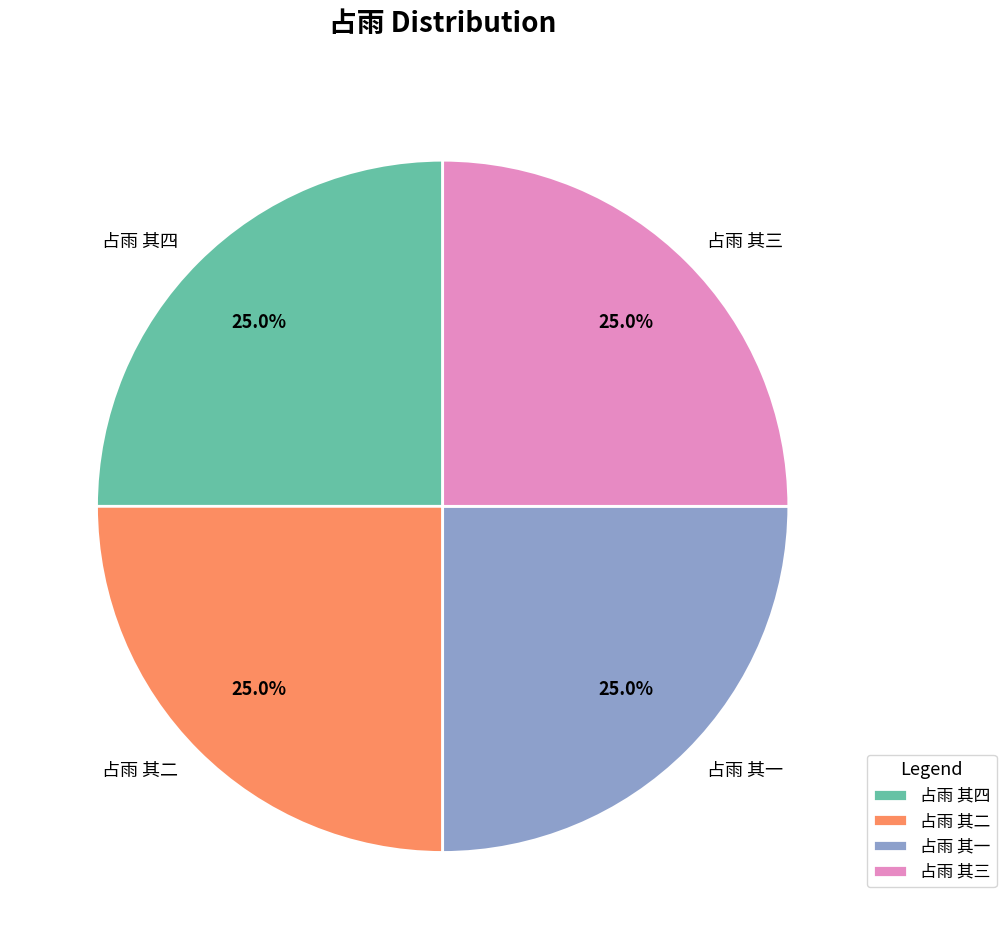

Combined, what portion of the pie is 占雨 其四 and 占雨 其三?

50.0%